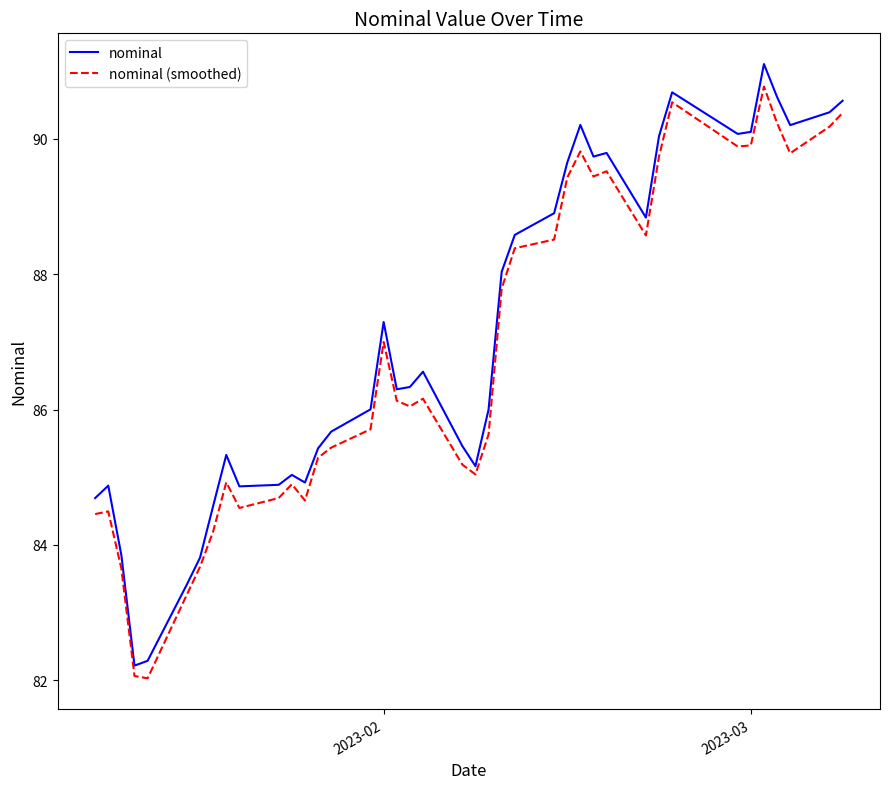

At which category is the sum across all series the highest?

35